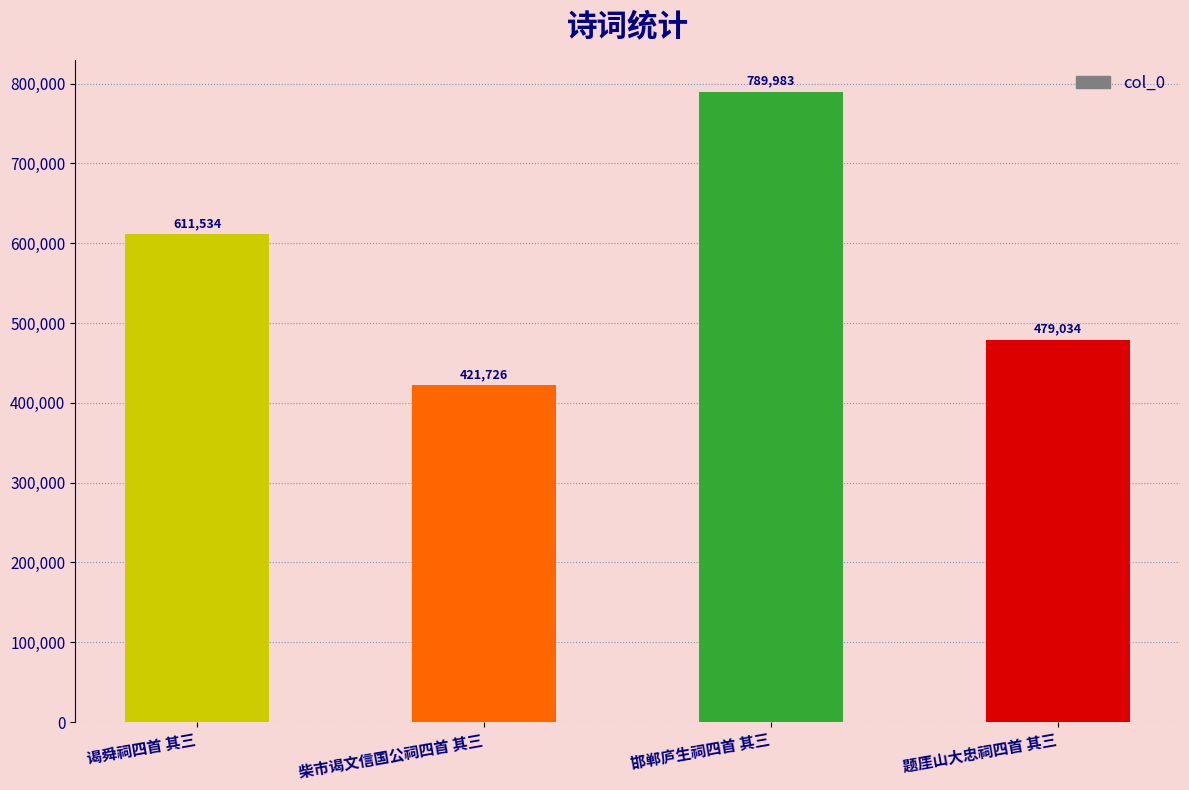

How many data points are less than 611534?

2